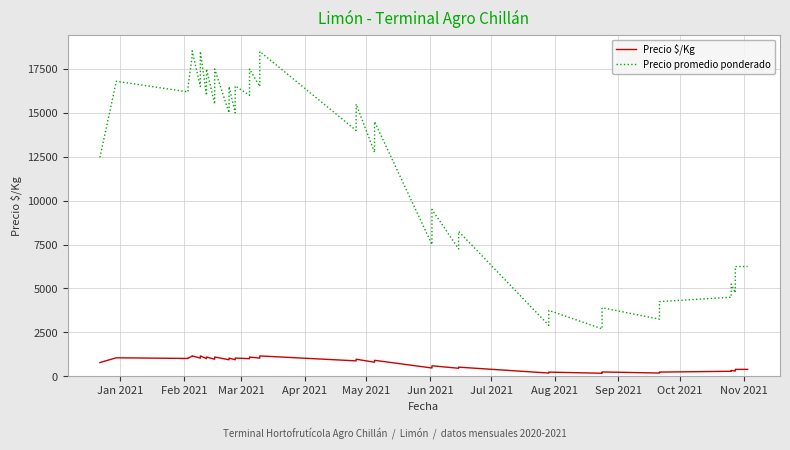

How many data points in Precio promedio ponderado are above 15000?

18